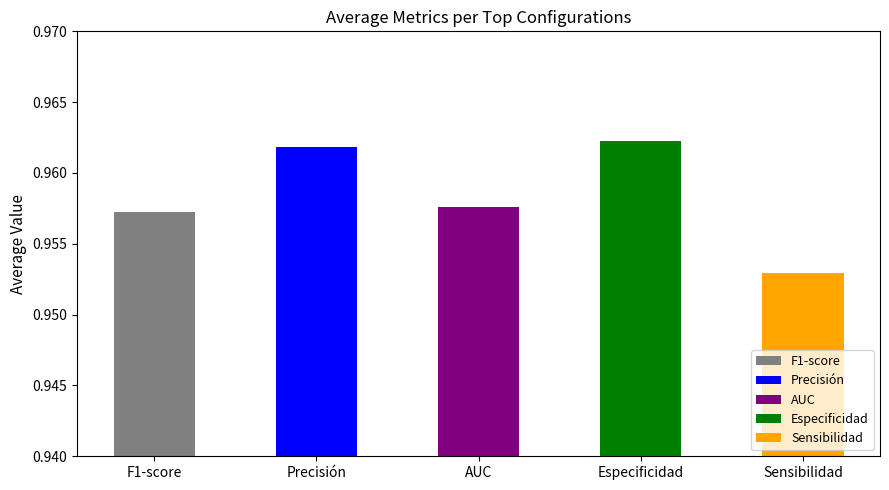

How many distinct data groups are displayed?

5